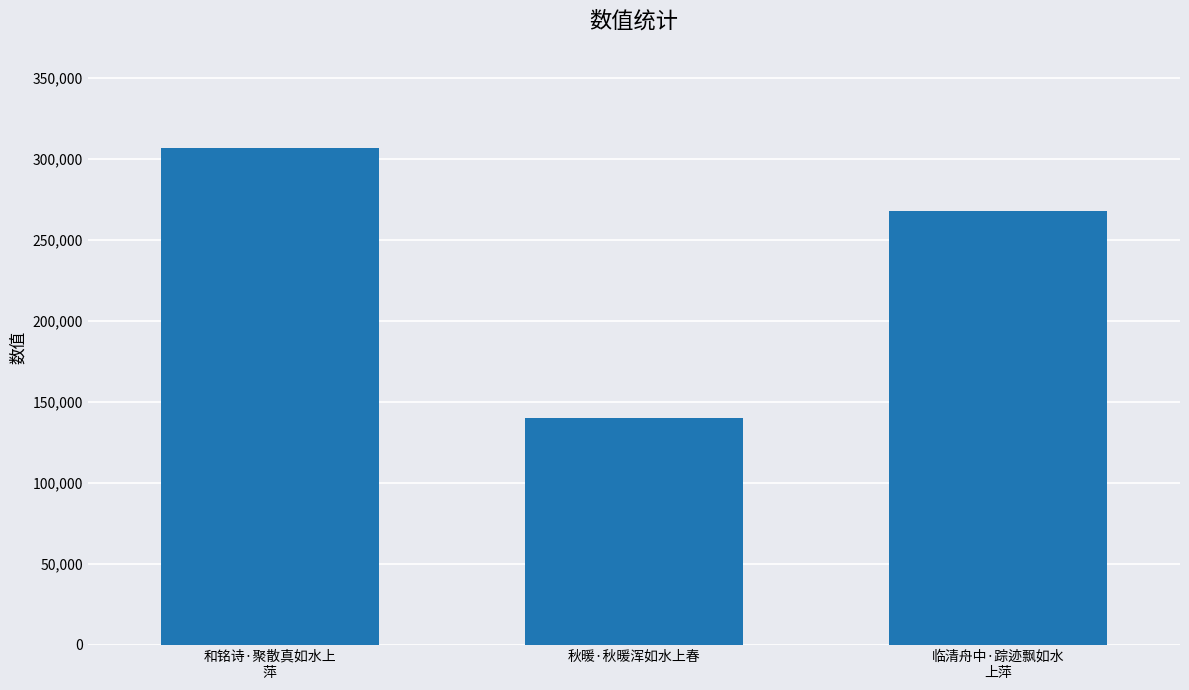

Reading left to right, transcribe all the data shown in this chart.

306746	140387	268171